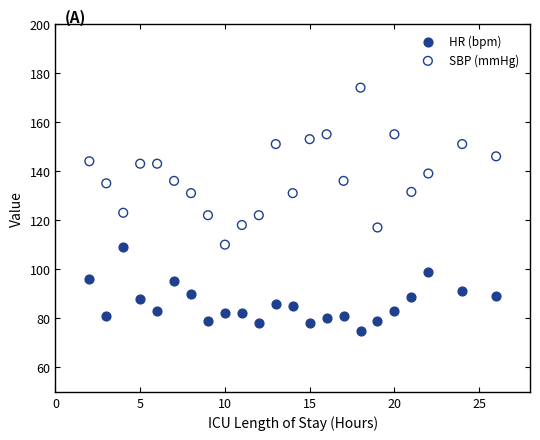

Which series reaches the maximum Y coordinate?

SBP (mmHg)